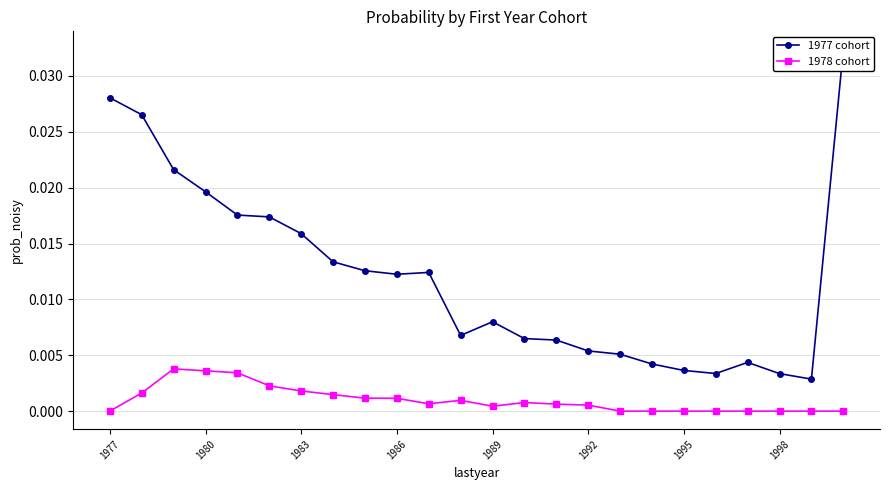

True or false: 1978 cohort has more than 2 interior local peaks.

True